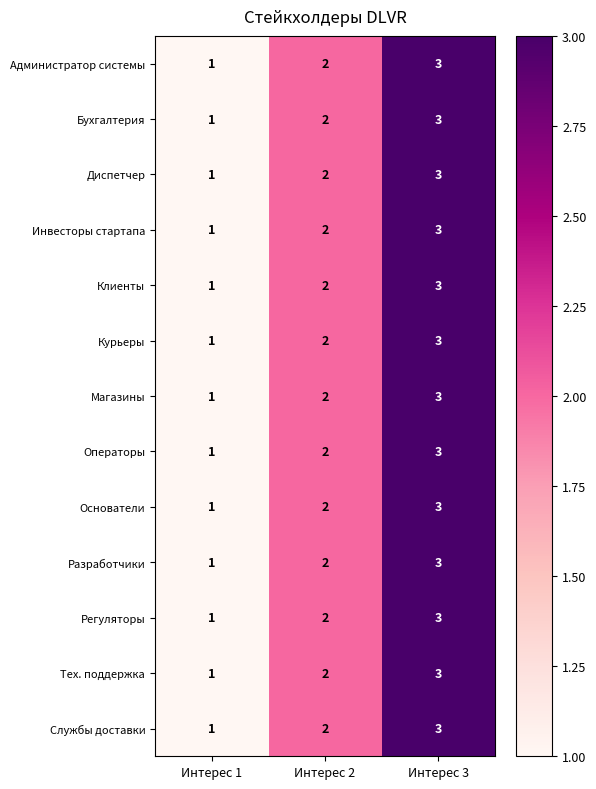

What is the total value across all series at Интерес 3?

39